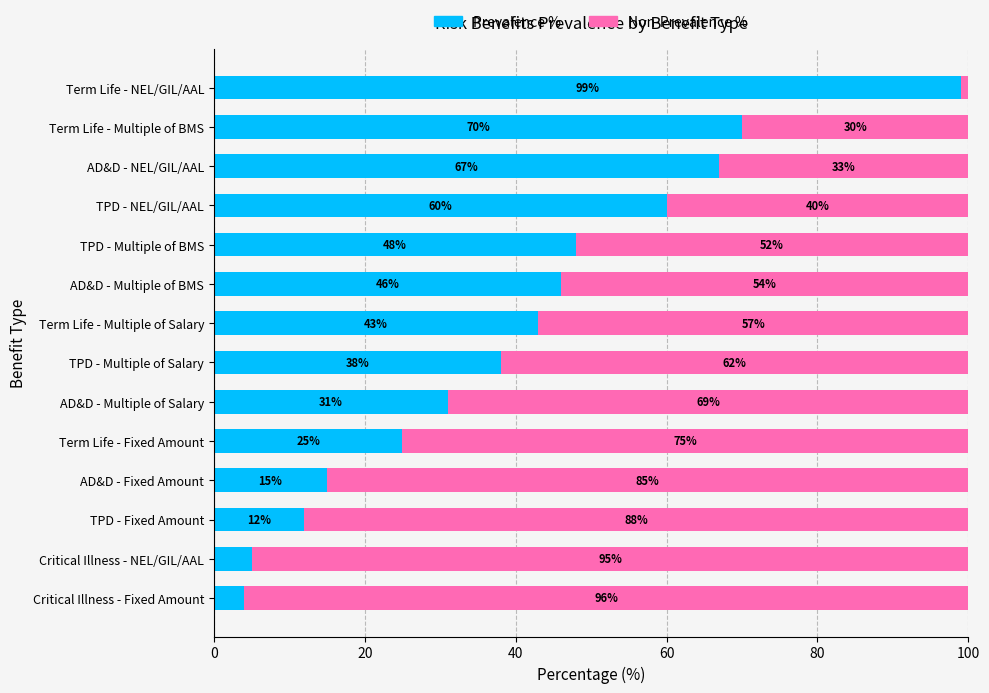

At which label does Prevalence % reach its peak?

Term Life - NEL/GIL/AAL